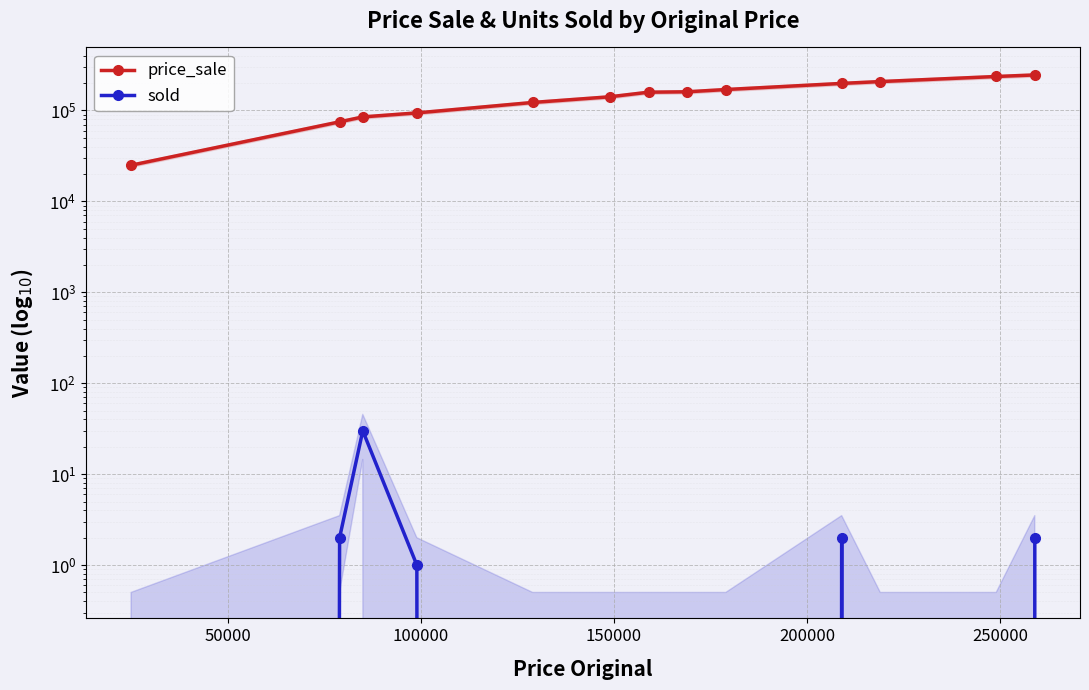

The value of price_sale at 10 is 144751. True or false?

False